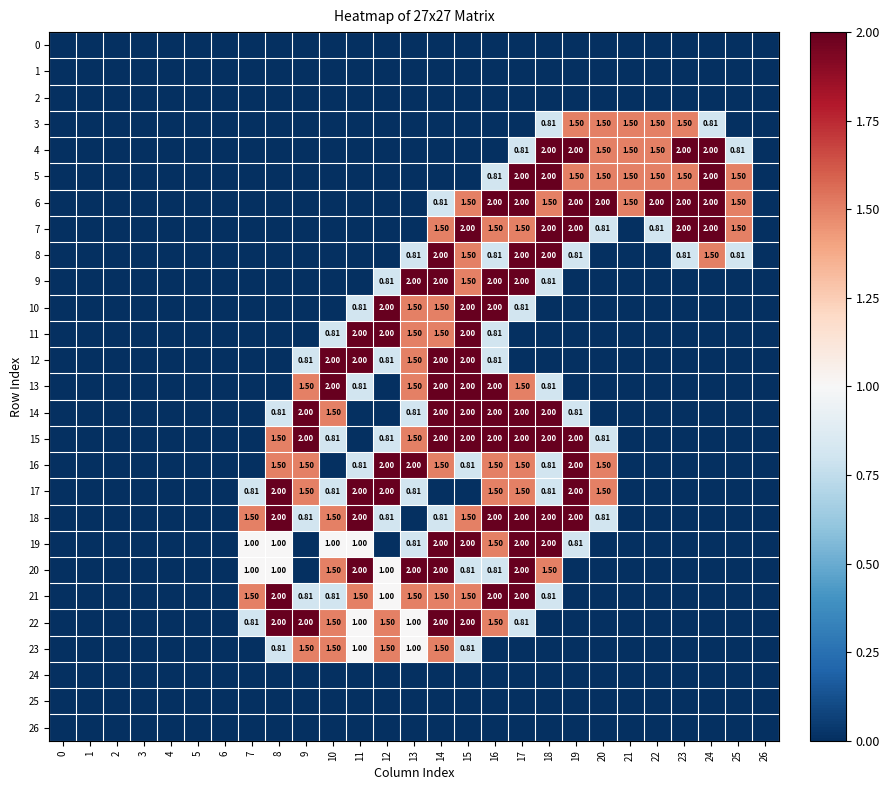

True or false: 21 has a value of 0.0 at 21.

True